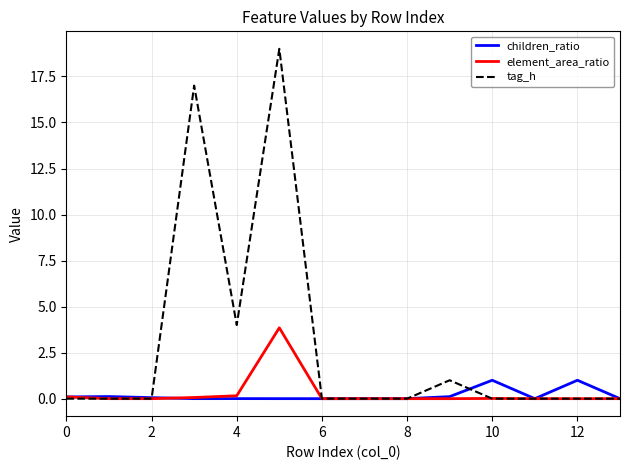

Which series has the widest spread of values?

tag_h